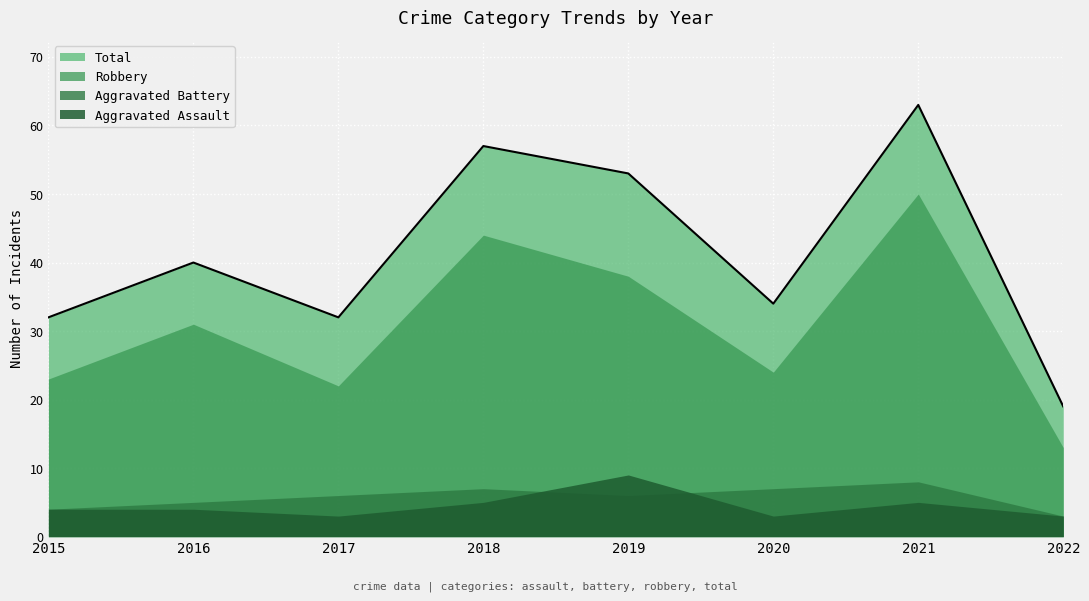

Reading right to left, what are all the values shown in this chart?

Aggravated Assault: 3	5	3	9	5	3	4	4
Aggravated Battery: 3	8	7	6	7	6	5	4
Robbery: 13	50	24	38	44	22	31	23
Total: 19	63	34	53	57	32	40	32